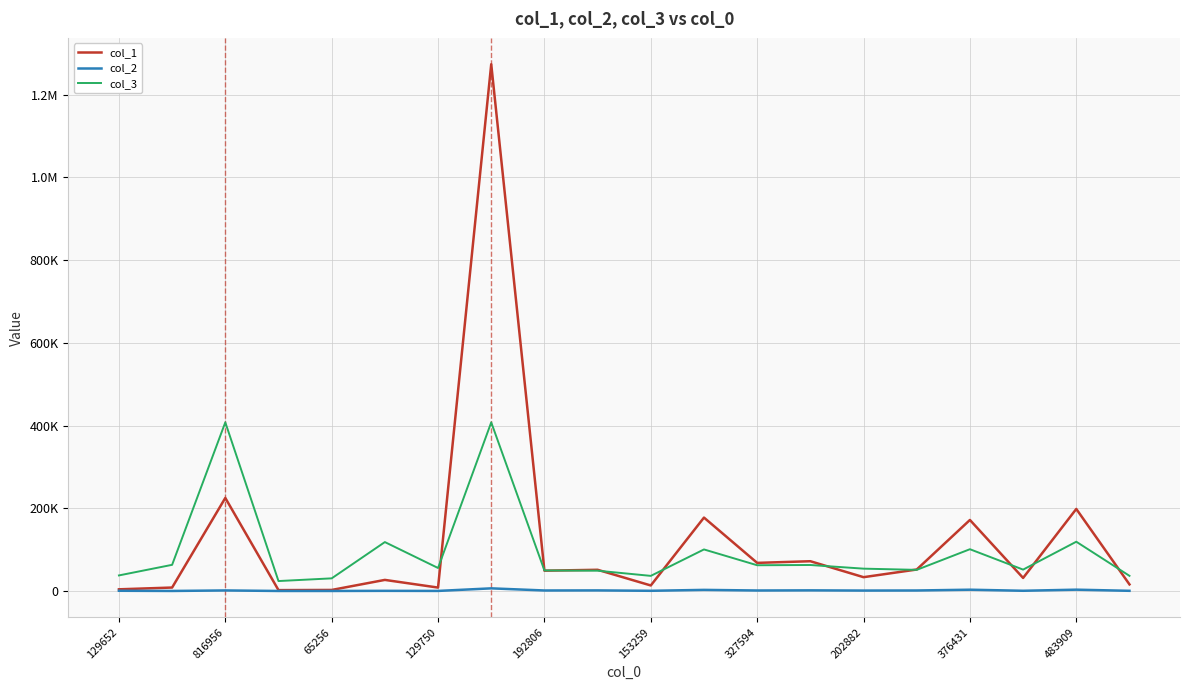

Rank the series by their maximum value, from lowest to highest.

col_2, col_3, col_1